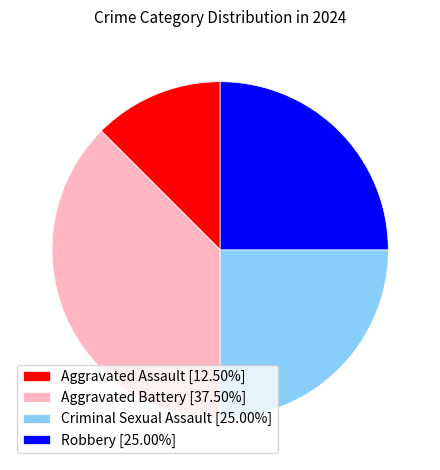

Do Criminal Sexual Assault [25.00%] and Aggravated Battery [37.50%] together represent more than half of the pie?

Yes